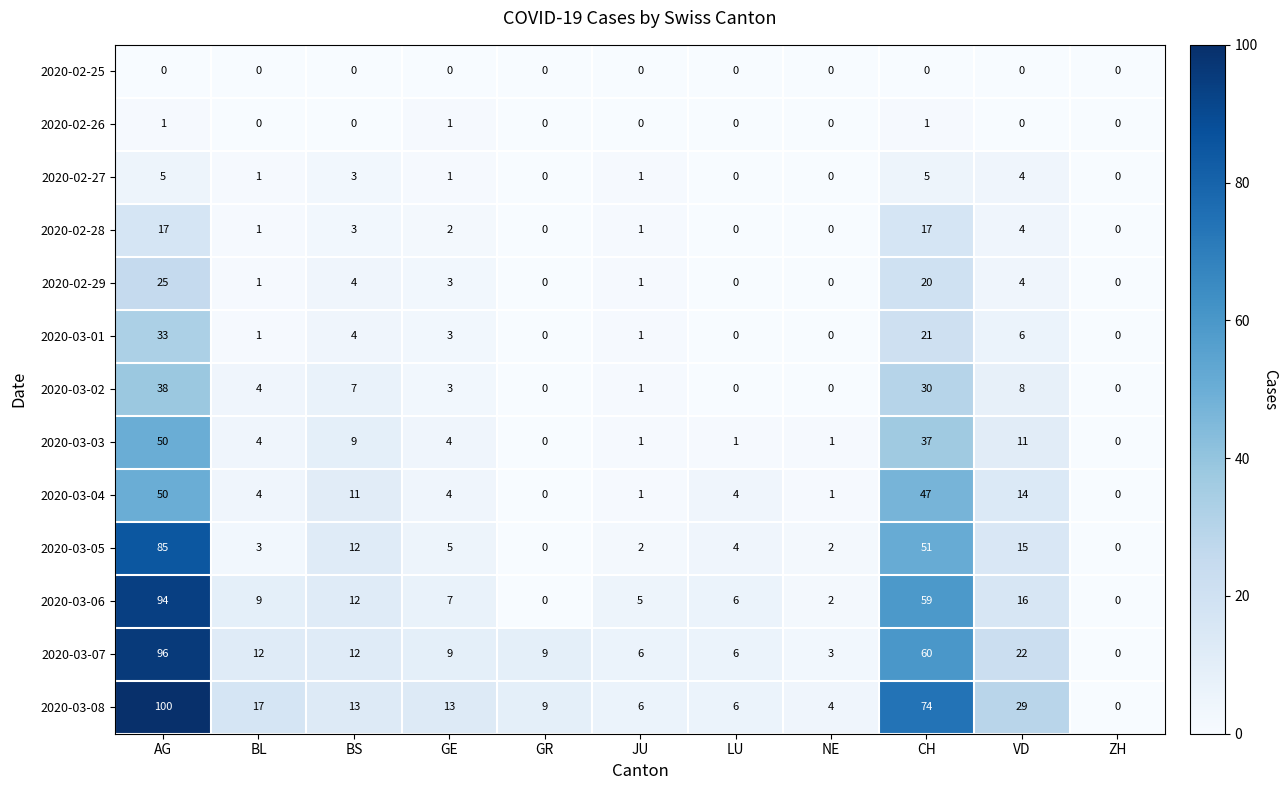

What is the total value across all series at BL?

57